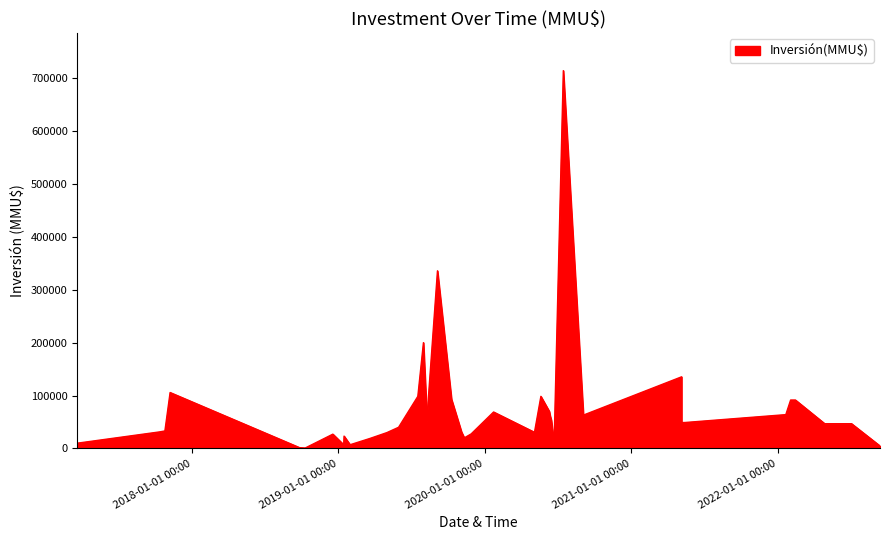

How many data points are less than 49000?

20